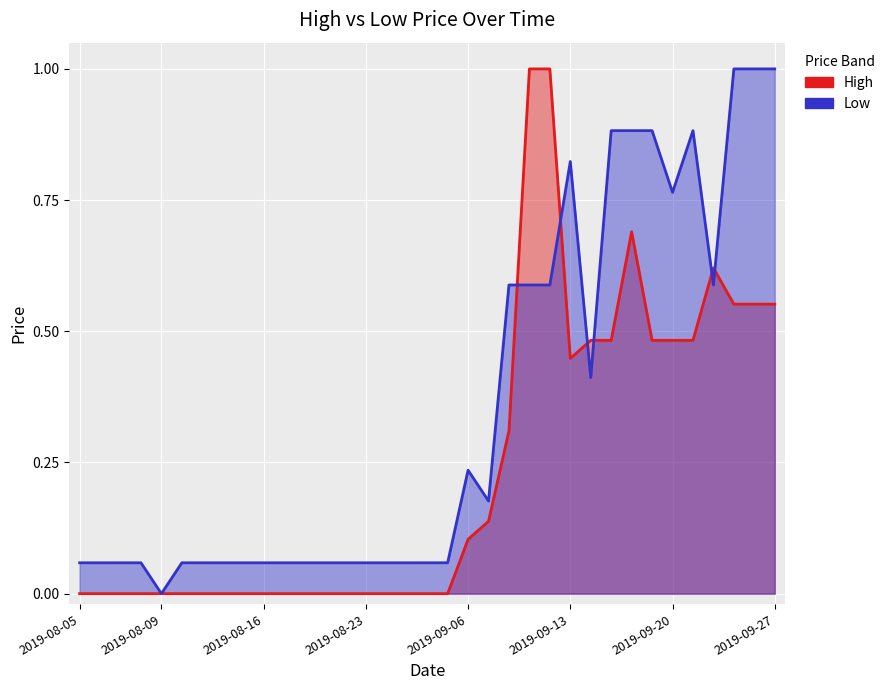

Count the High values in the range 0 to 1.

35